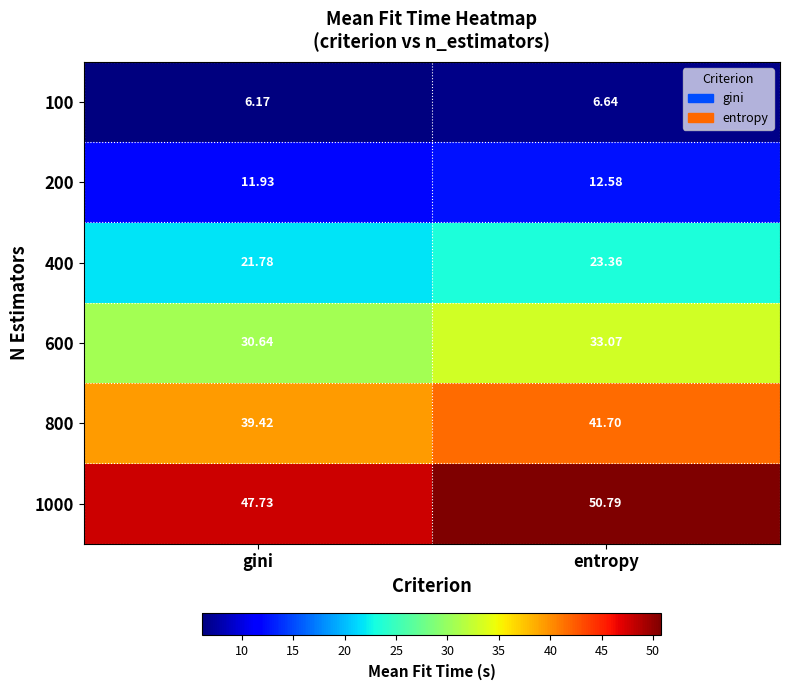

Which label corresponds to the smallest value in the chart?

gini